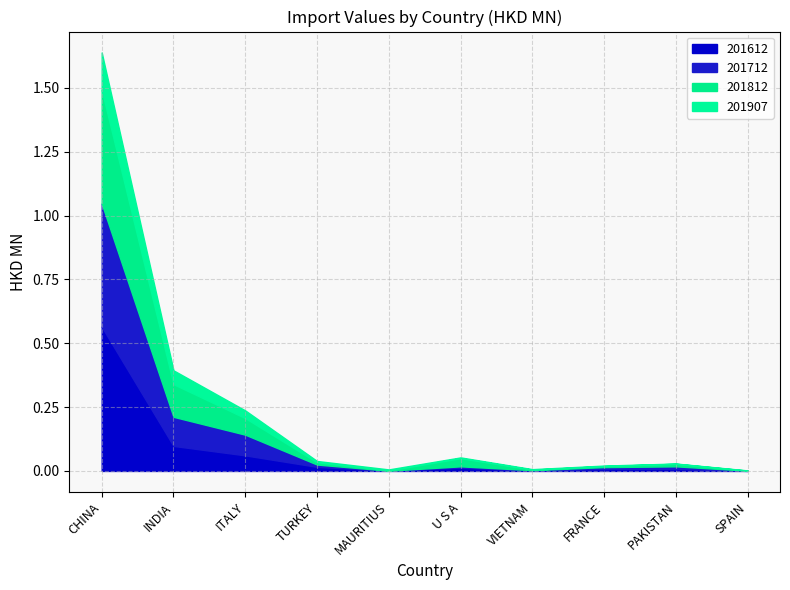

Reading left to right, transcribe all the data shown in this chart.

201612: 0.6	0.1	0.1	0.0	0.0	0.0	0.0	0.0	0.0	0.0
201712: 0.5	0.1	0.1	0.0	0.0	0.0	0.0	0.0	0.0	0.0
201812: 0.4	0.1	0.1	0.0	0.0	0.0	0.0	0.0	0.0	0.0
201907: 0.1	0.1	0.0	0.0	0.0	0.0	0.0	0.0	0.0	0.0